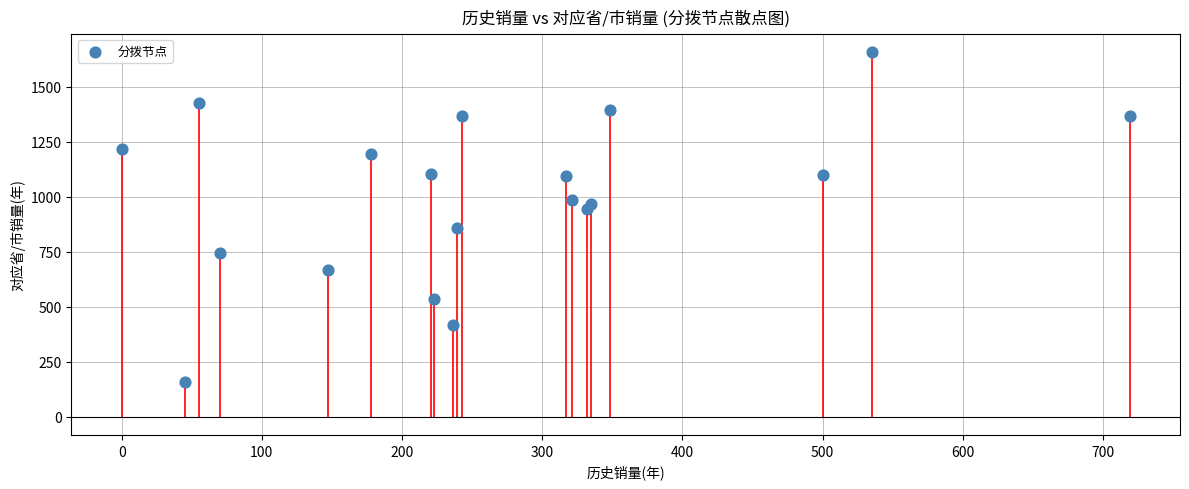

What is the range of Y values (max minus min)?

1501